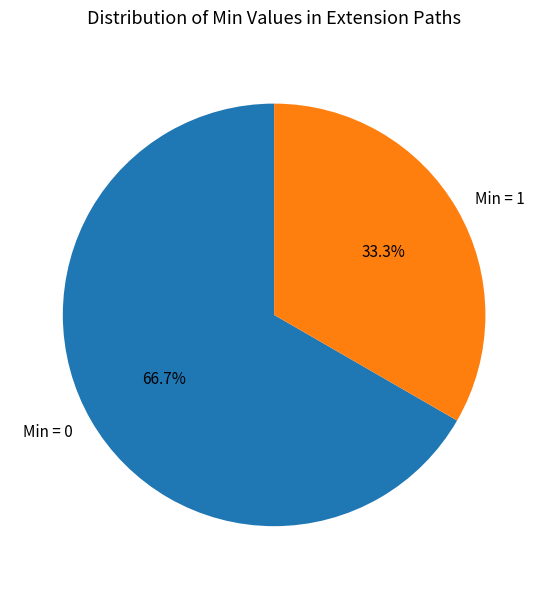

Is there a majority slice in this chart?

Yes